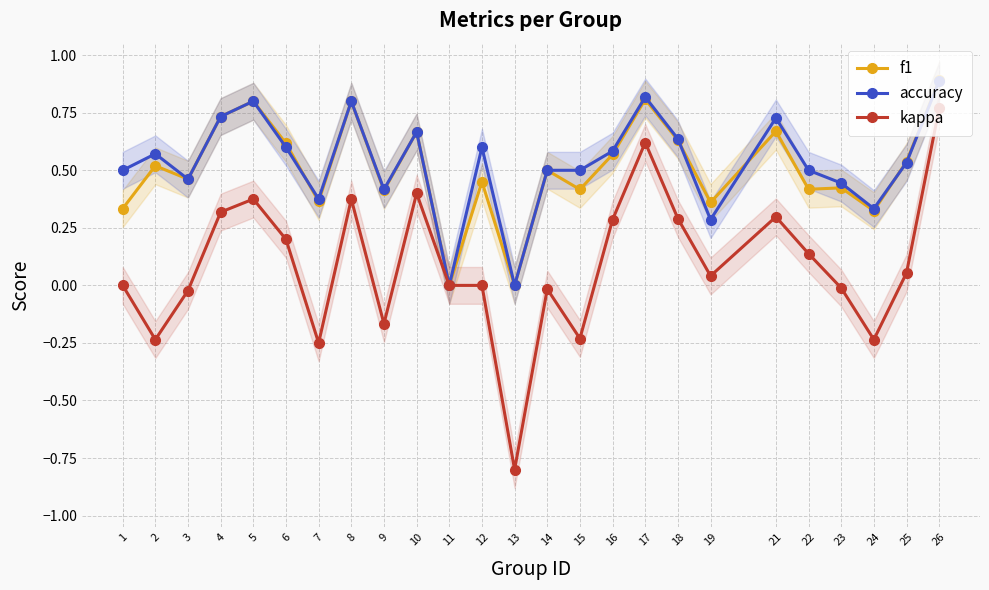

How many categories are shown in the chart?

25